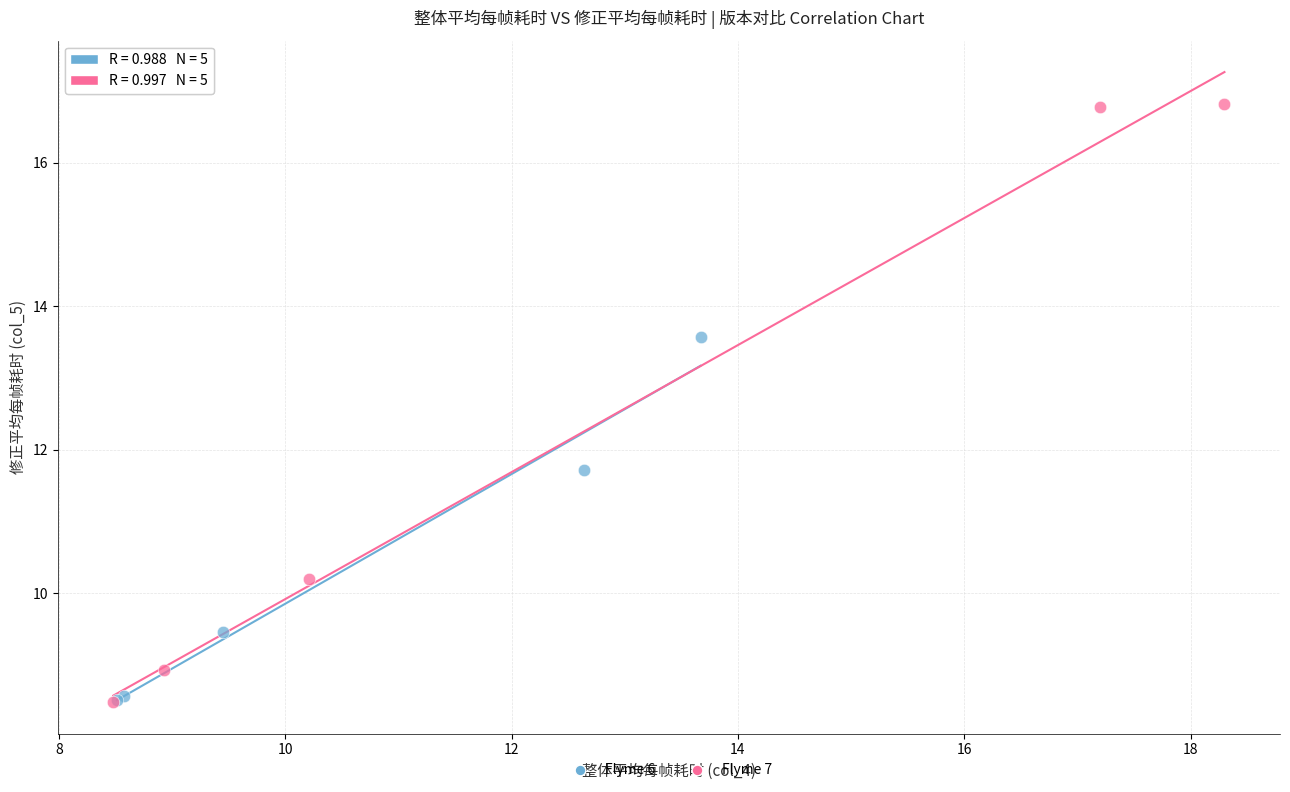

What are all the series names shown in the legend?

Flyme 6, Flyme 7